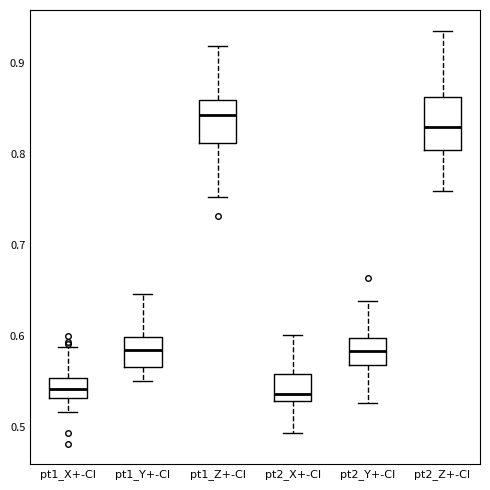

Which box is the tallest, from its lower edge to its upper edge?

pt2_Z+-CI